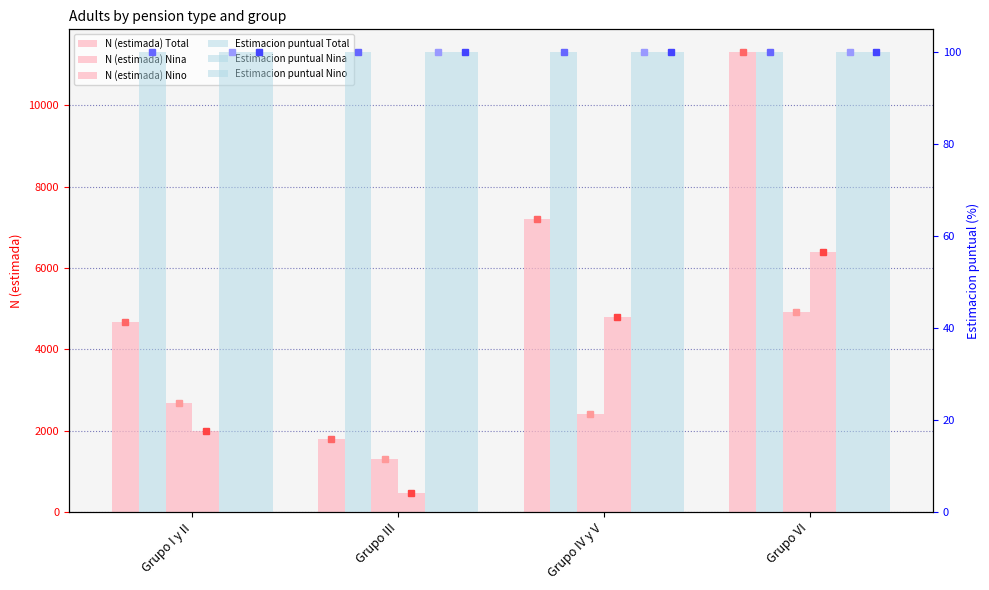

At which category is the sum across all series the highest?

Grupo VI